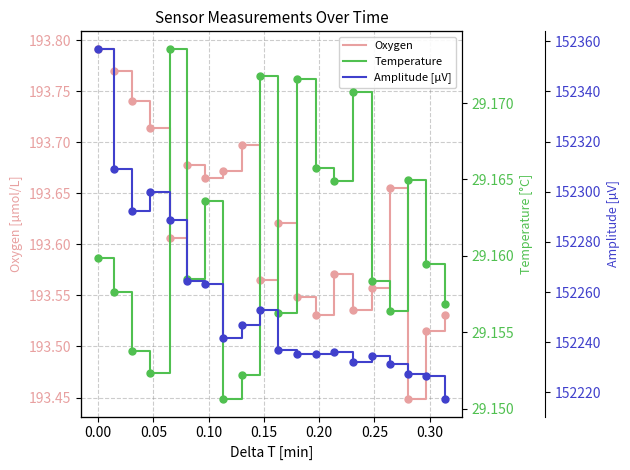

Count the number of categories in the chart.

20